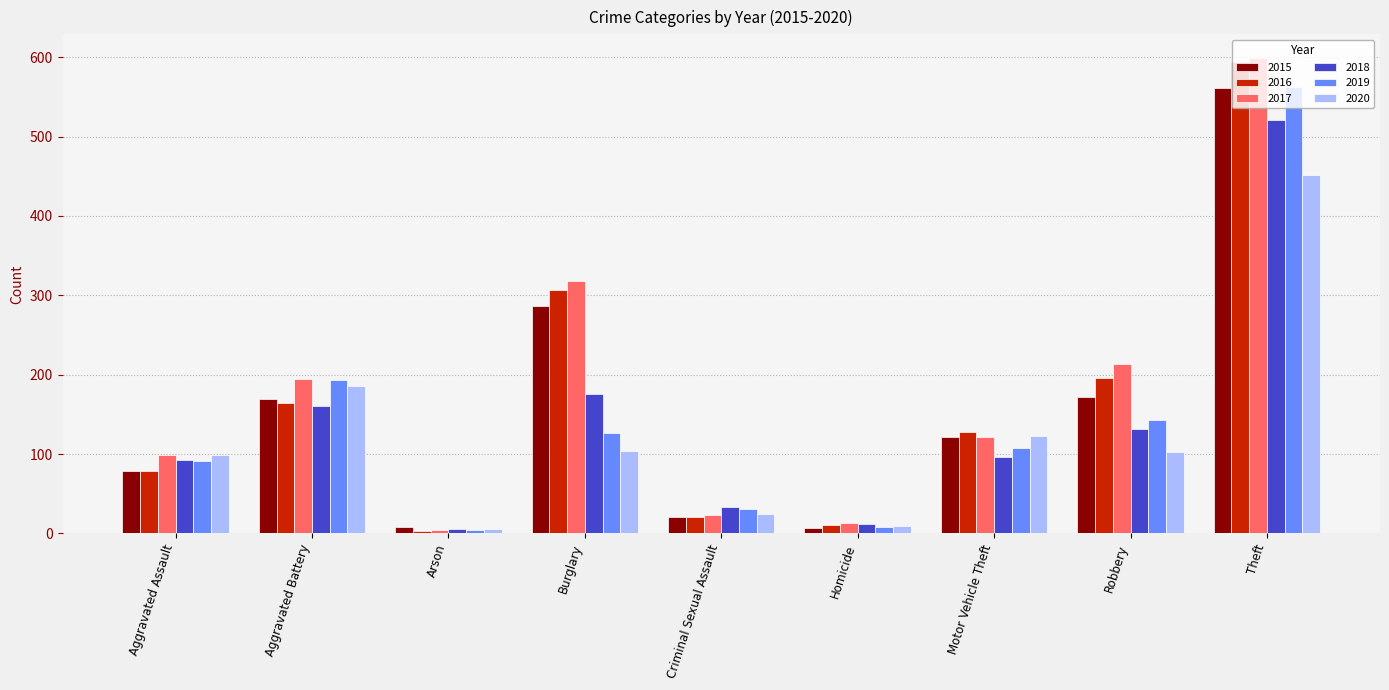

What is the value of the 2017 bar at the 6th from the left?

13